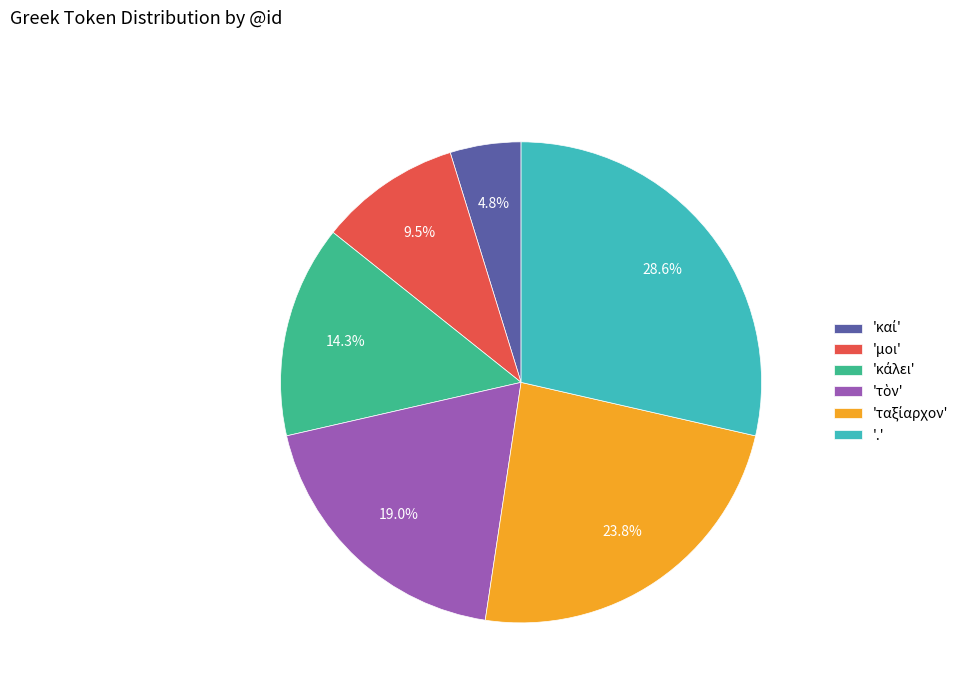

Is there any slice that represents more than half of the pie?

No